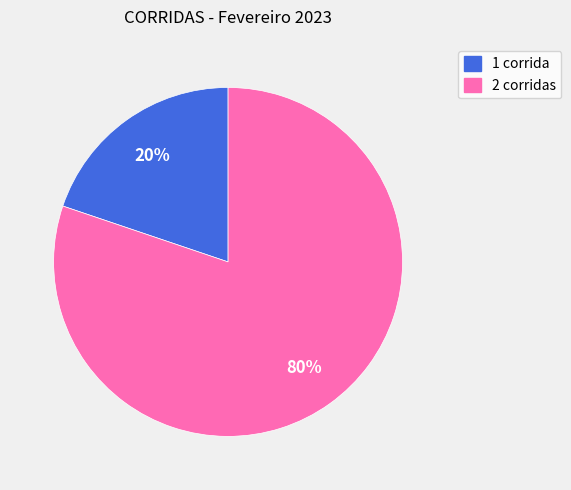

Do 2 corridas and 1 corrida together represent more than half of the pie?

Yes